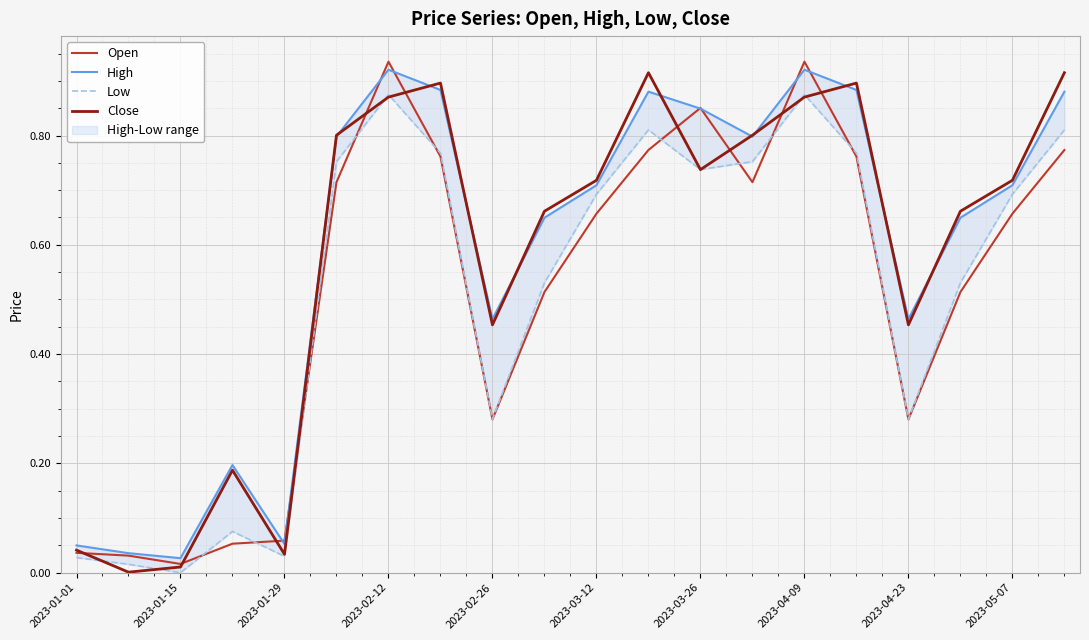

True or false: Open has a value of 0.1 at 2023-03-12.

False